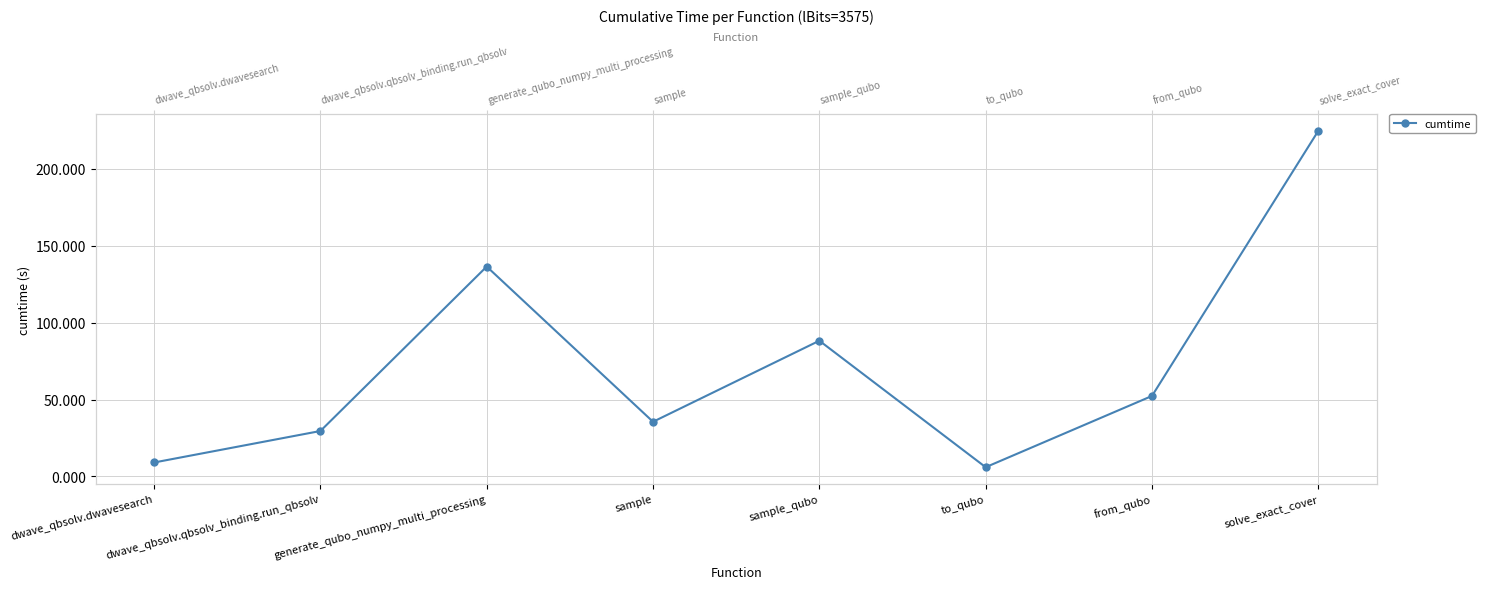

True or false: there are more than 1 points higher than both neighbors.

True